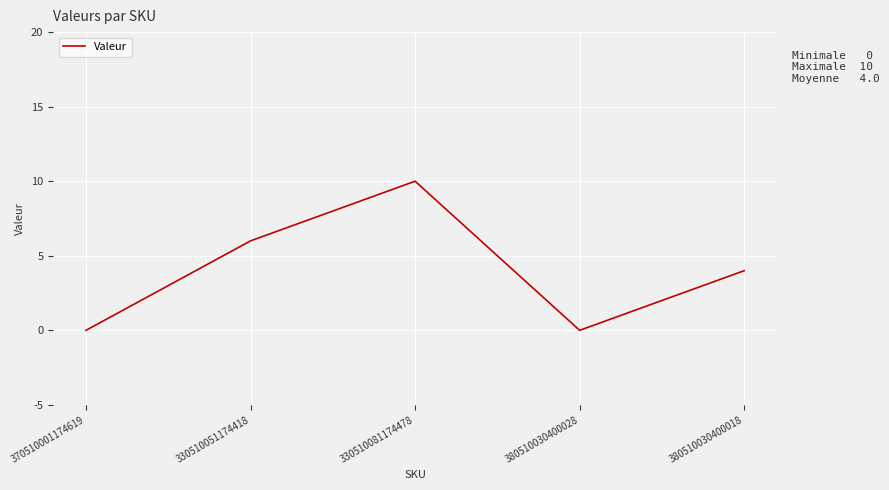

Where is the first local maximum?

330510081174478